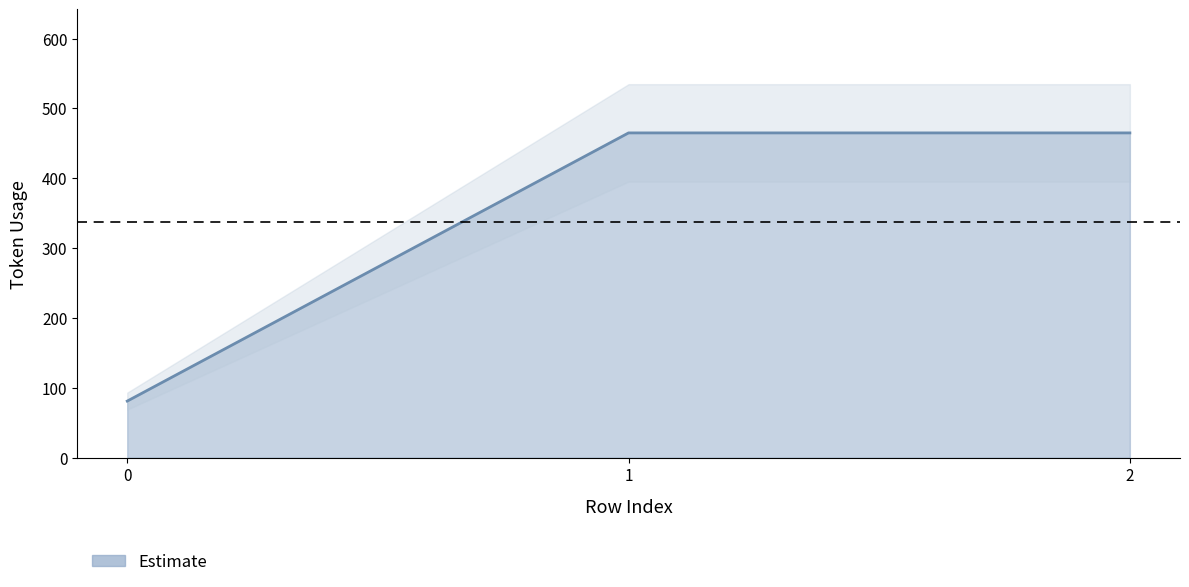

True or false: the data shows 465 at 2.

True